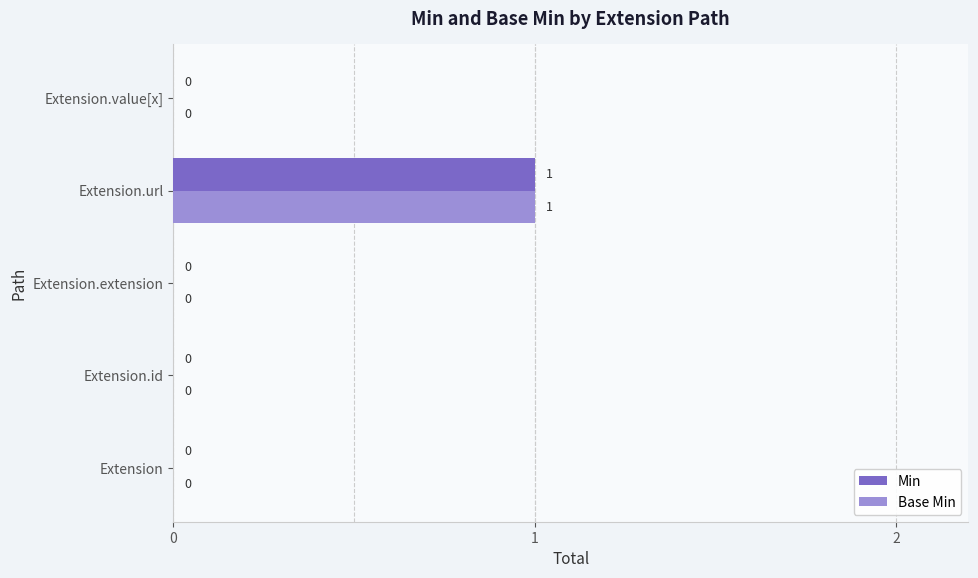

At which category is the sum across all series the highest?

Extension.url